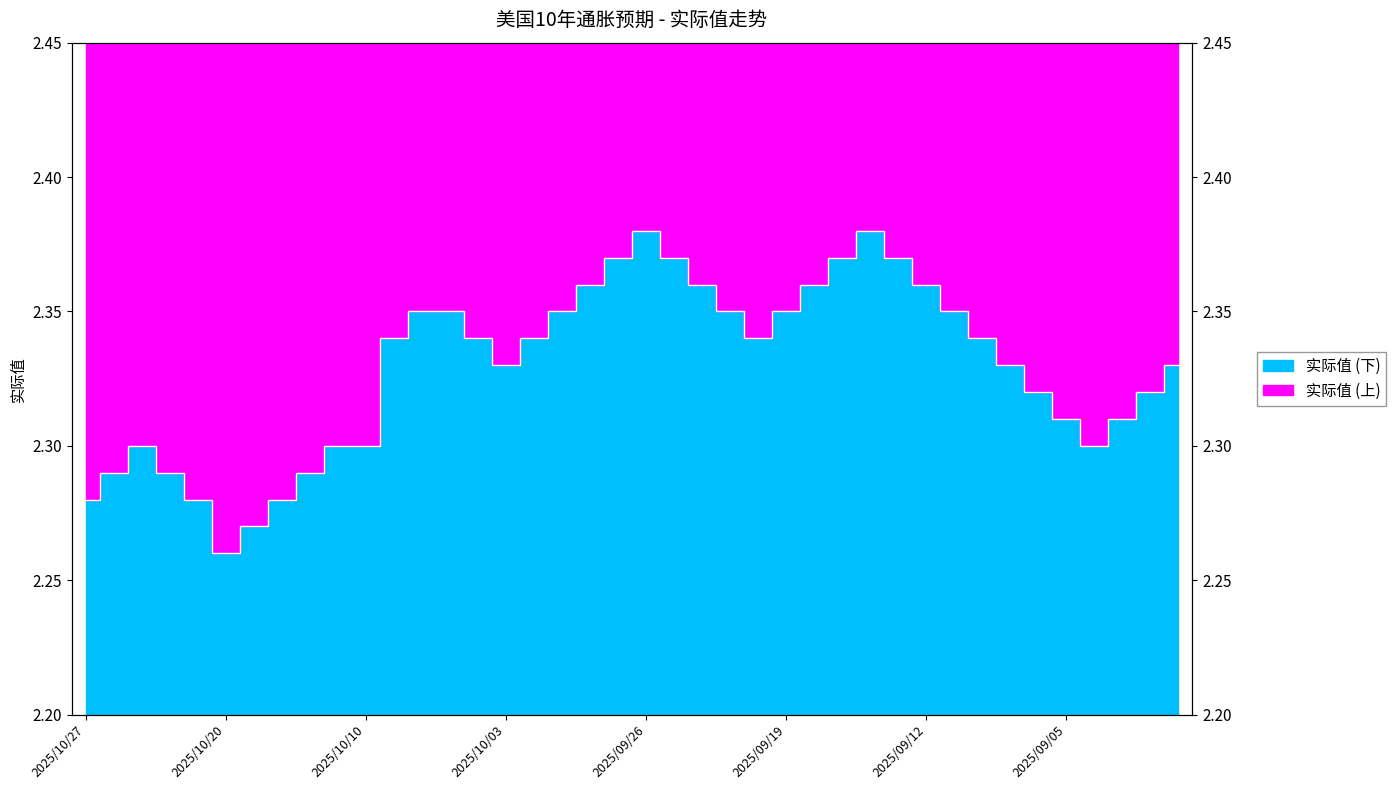

Between 2025/10/10 and 2025/10/20, which is larger?

2025/10/10